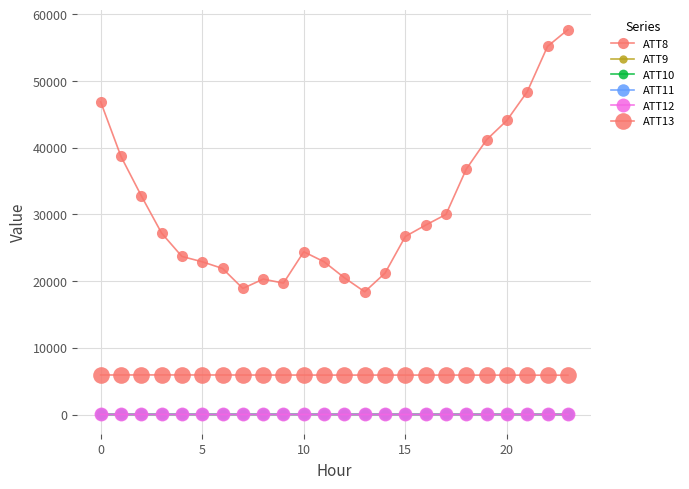

Is this an area chart (filled region under the line)?

No